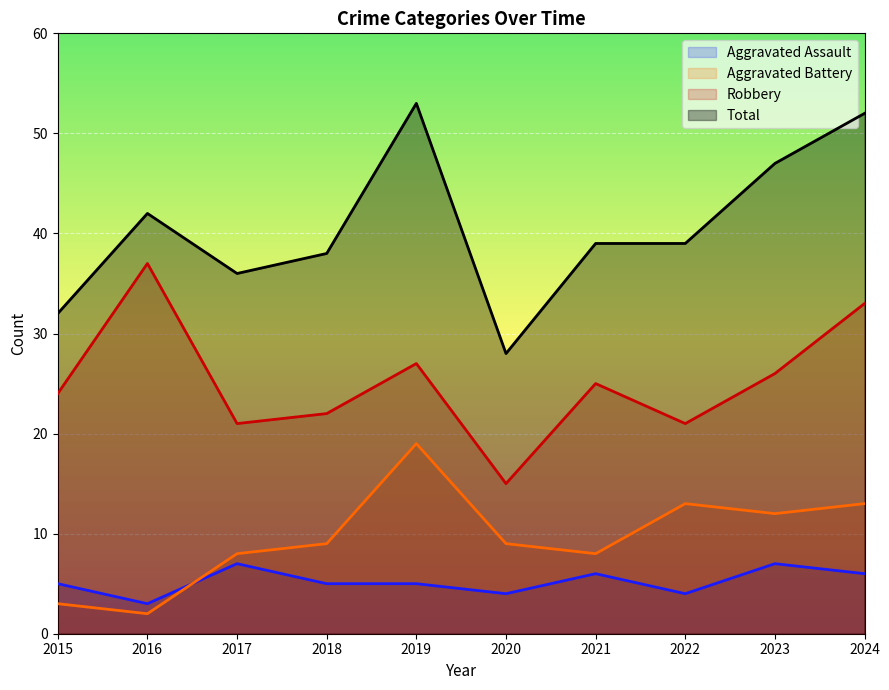

How many values in the Aggravated Assault series are below 5?

3